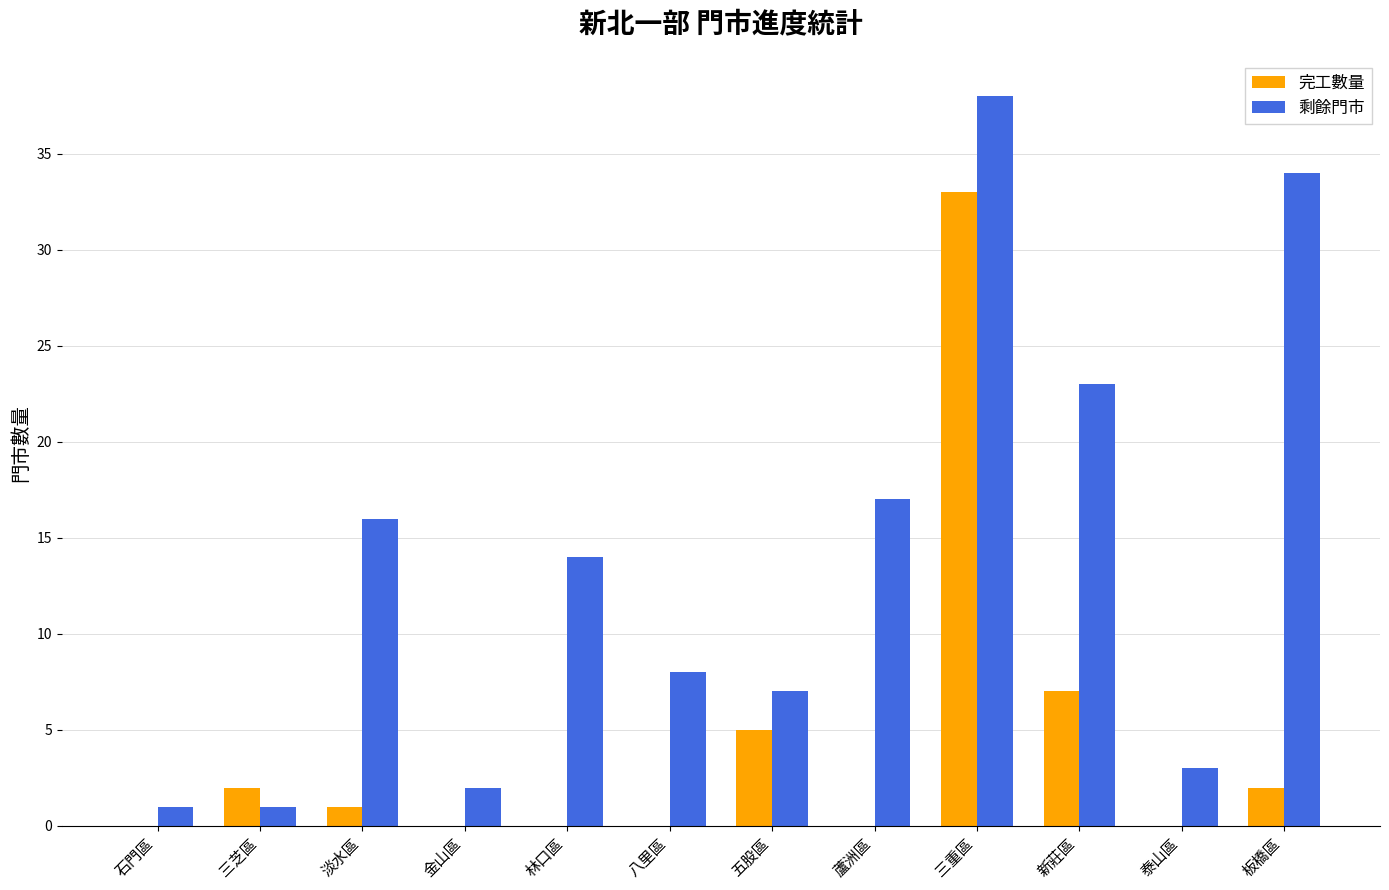

Which category has the highest value across all series?

三重區